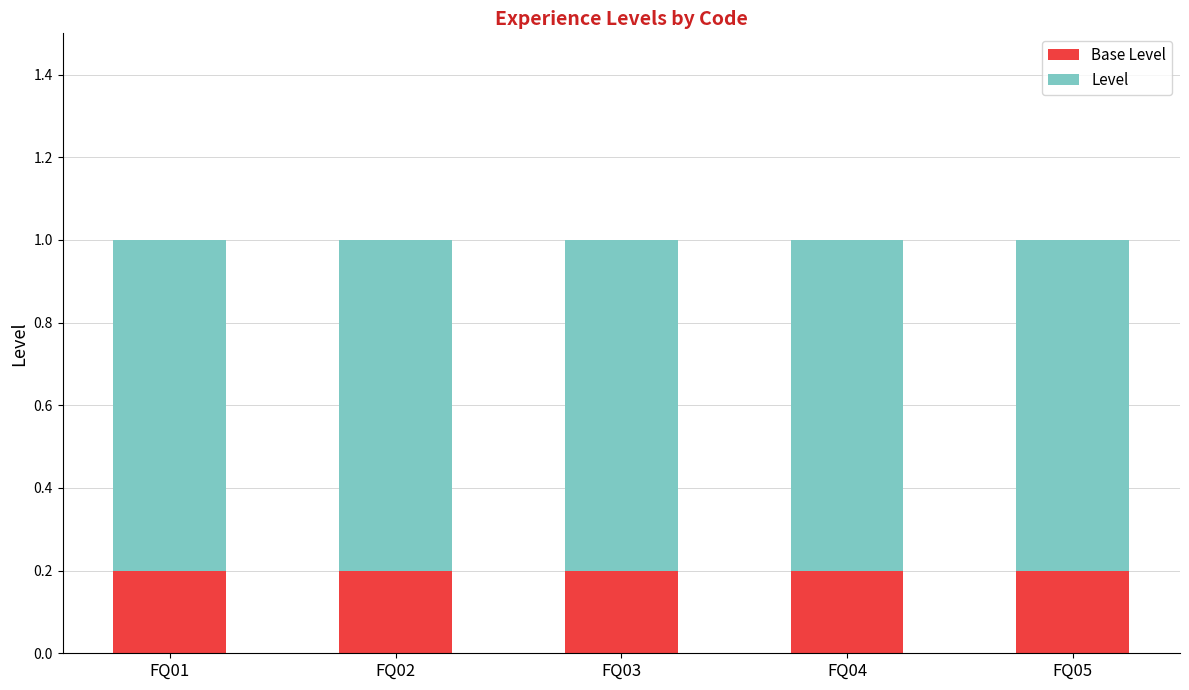

What is the total value across all series at FQ04?

1.0